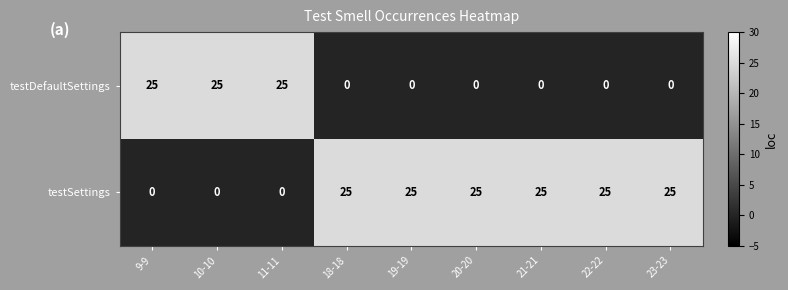

At 9-9, list the series in order from largest to smallest.

testDefaultSettings, testSettings